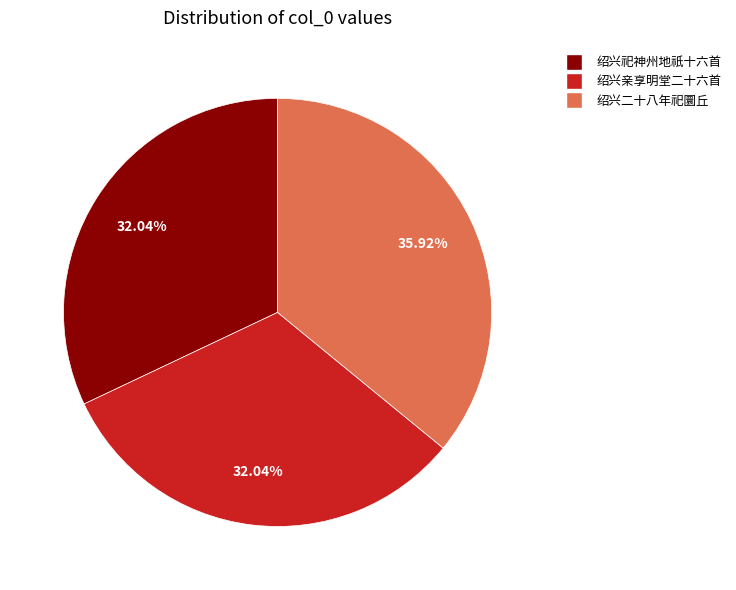

Count the number of slices in the pie.

3